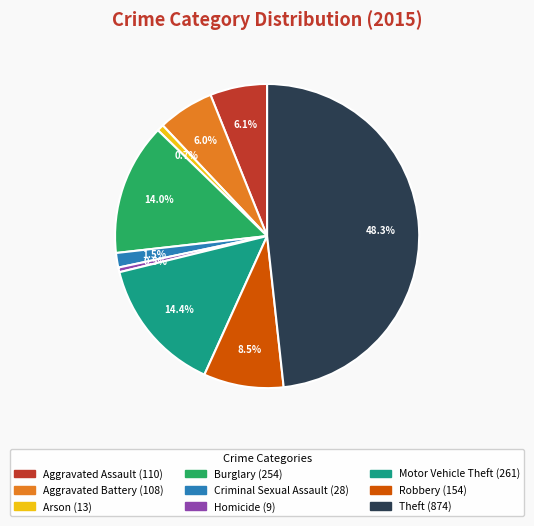

To the nearest percent, what is the combined percentage of Criminal Sexual Assault and Robbery?

10%